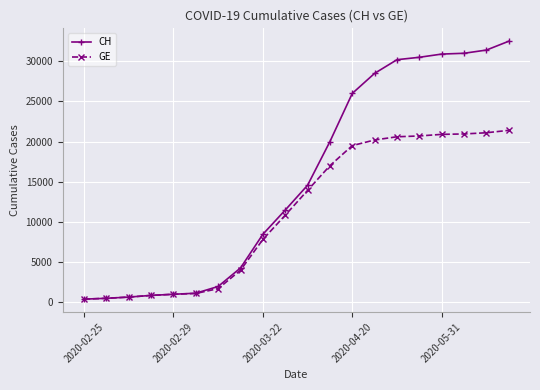

Which series has the largest total across all categories?

CH